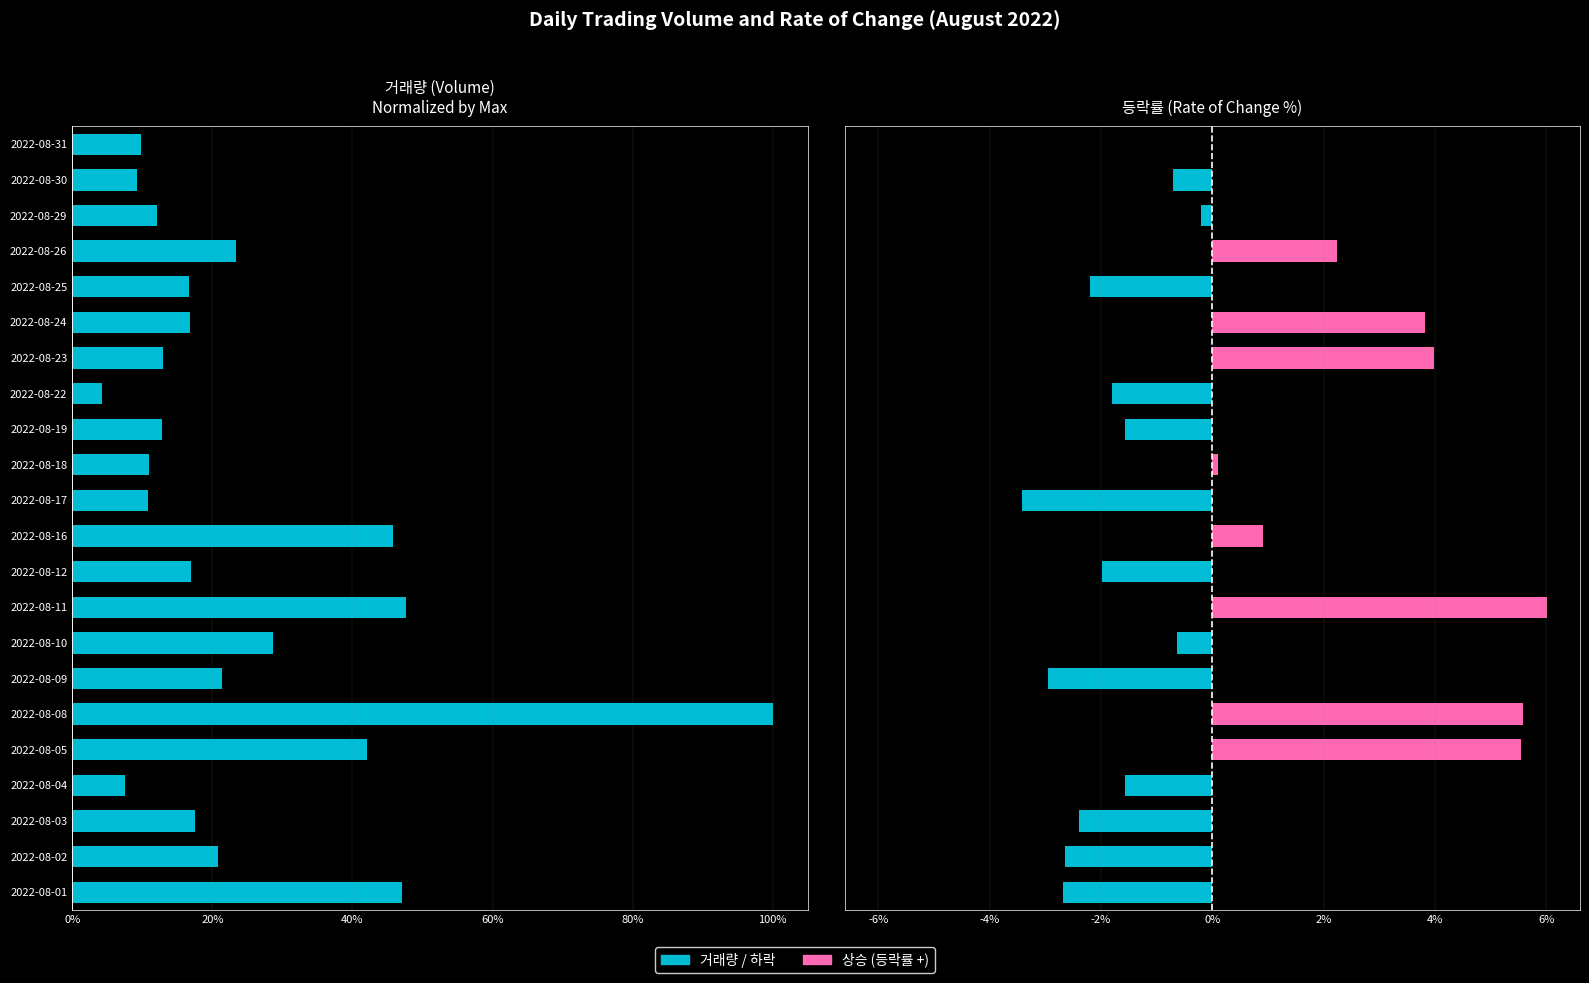

At how many categories does at least one series exceed -1?

22